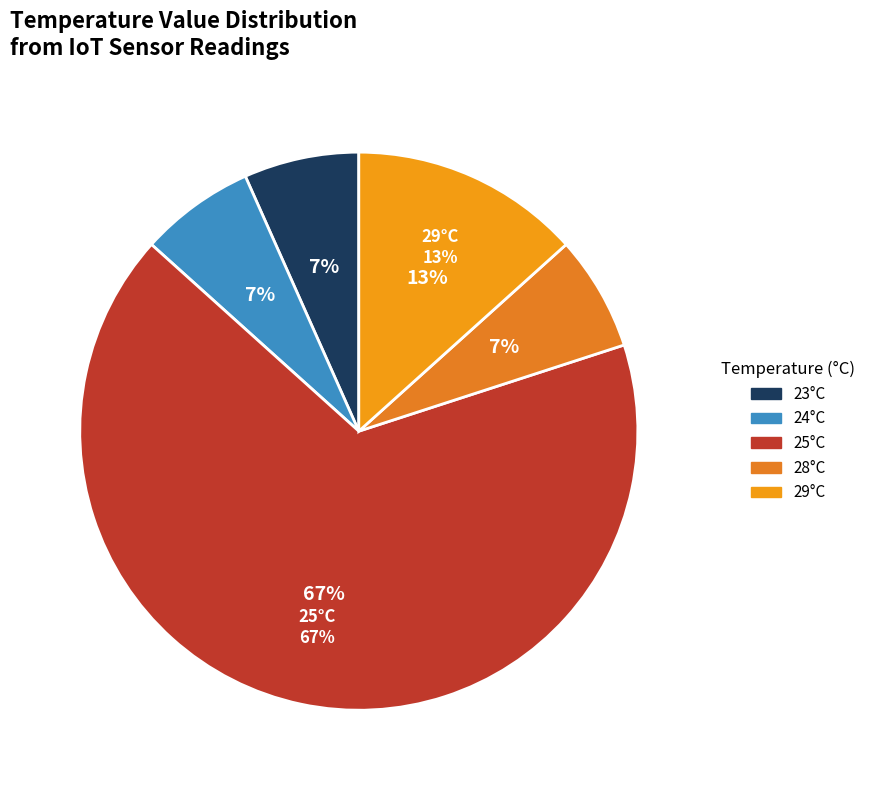

Is 9 the majority of the pie?

No